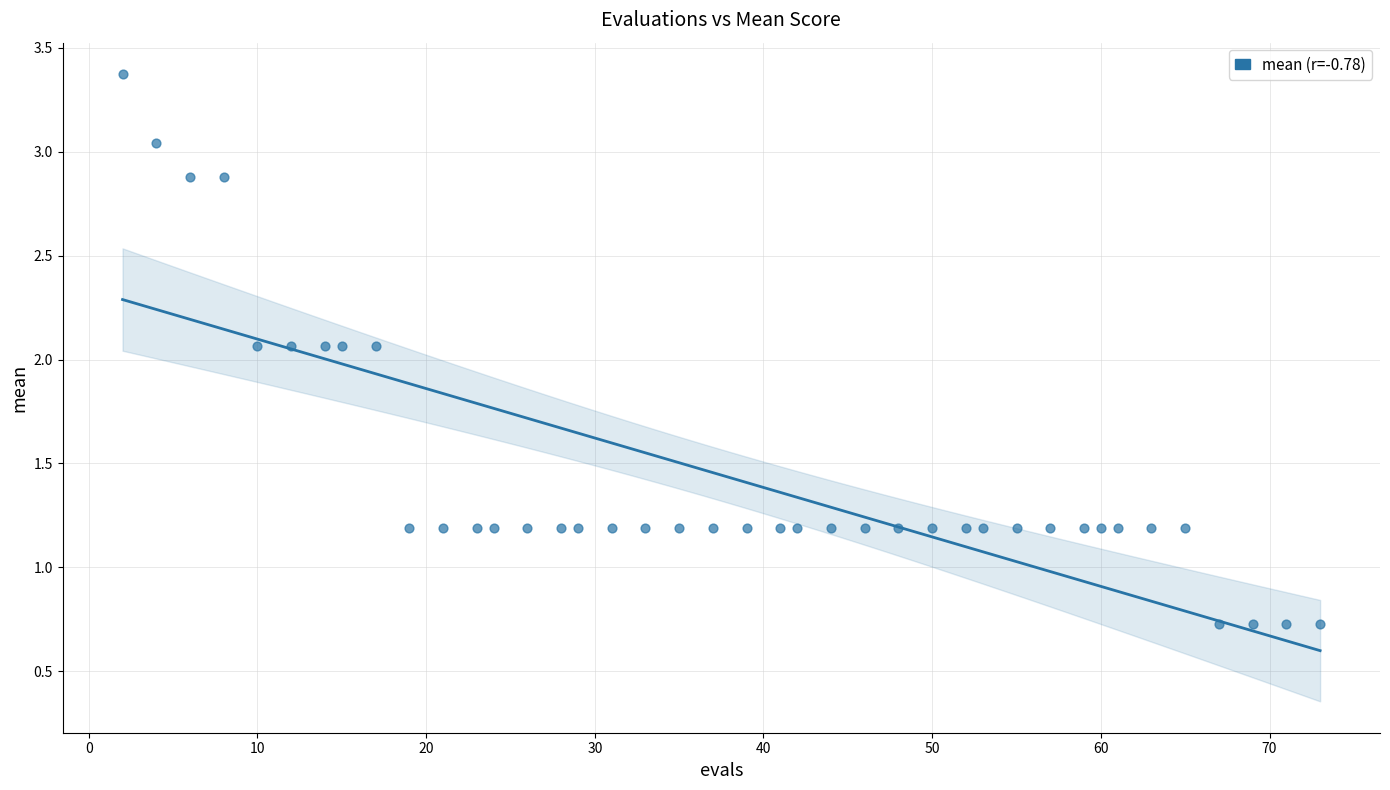

What is the range of Y values (max minus min)?

2.6